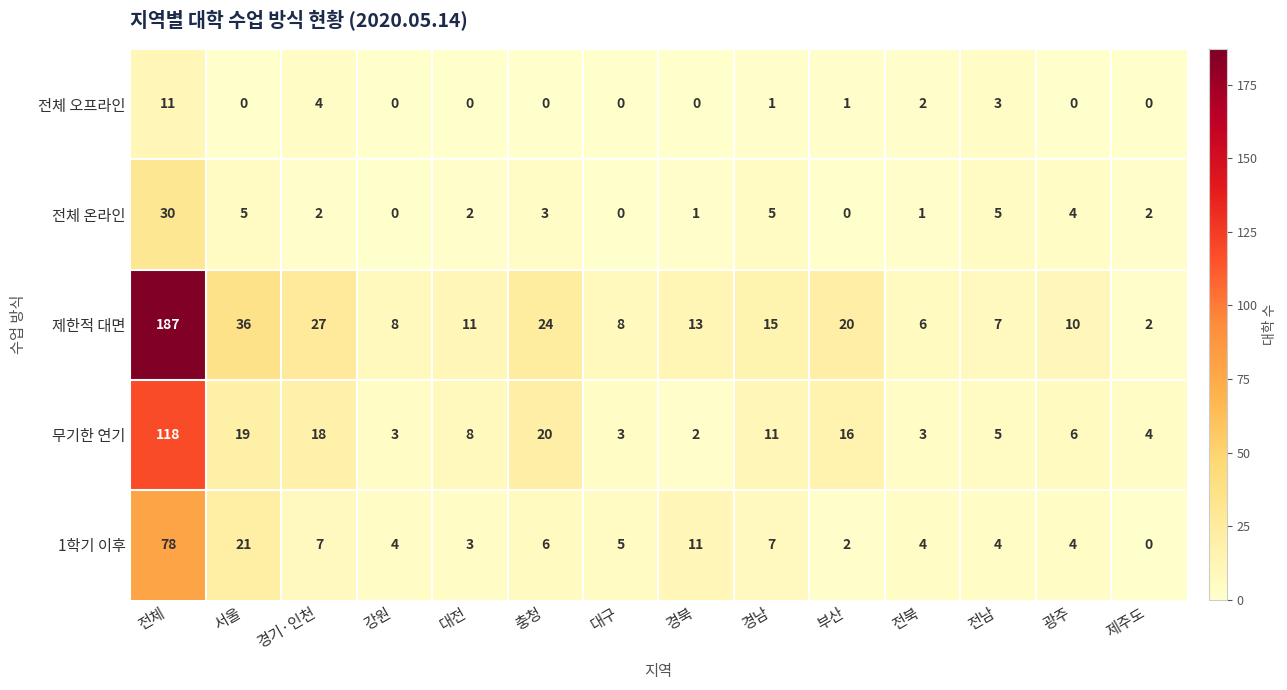

What is the highest value of the 1학기 이후 series?

78